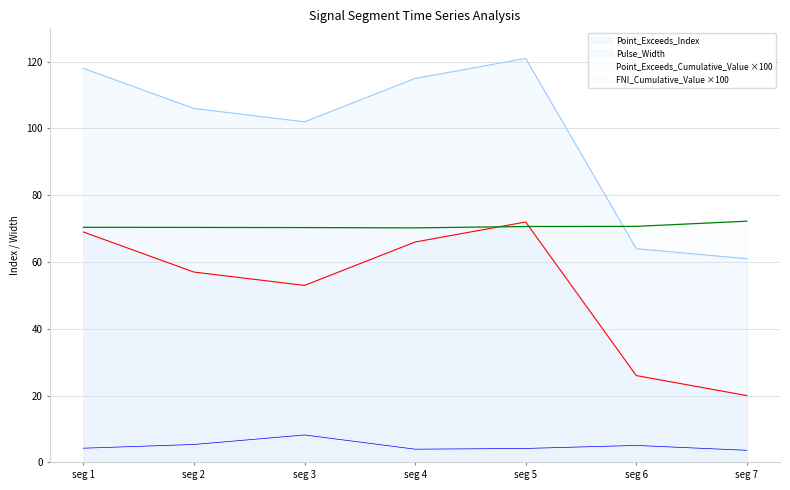

True or false: Point_Exceeds_Index has more than 2 interior local peaks.

False